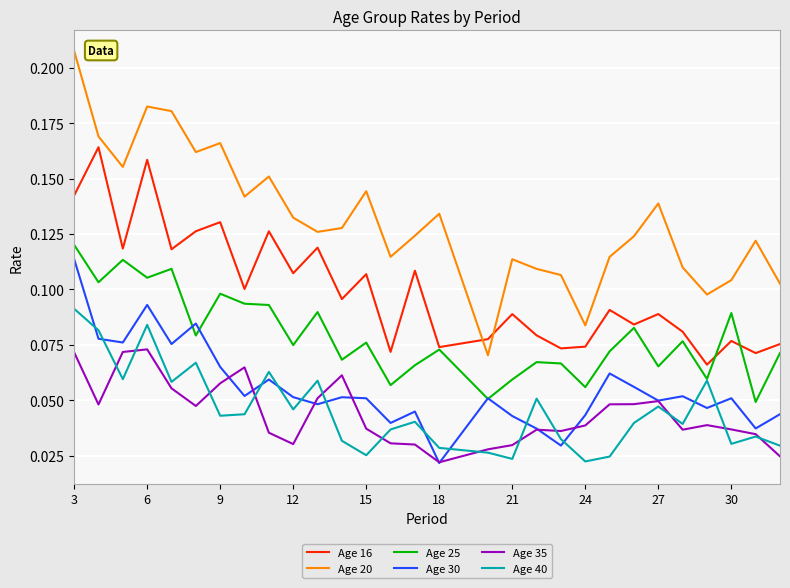

Which series has the largest range (max minus min)?

Age 20